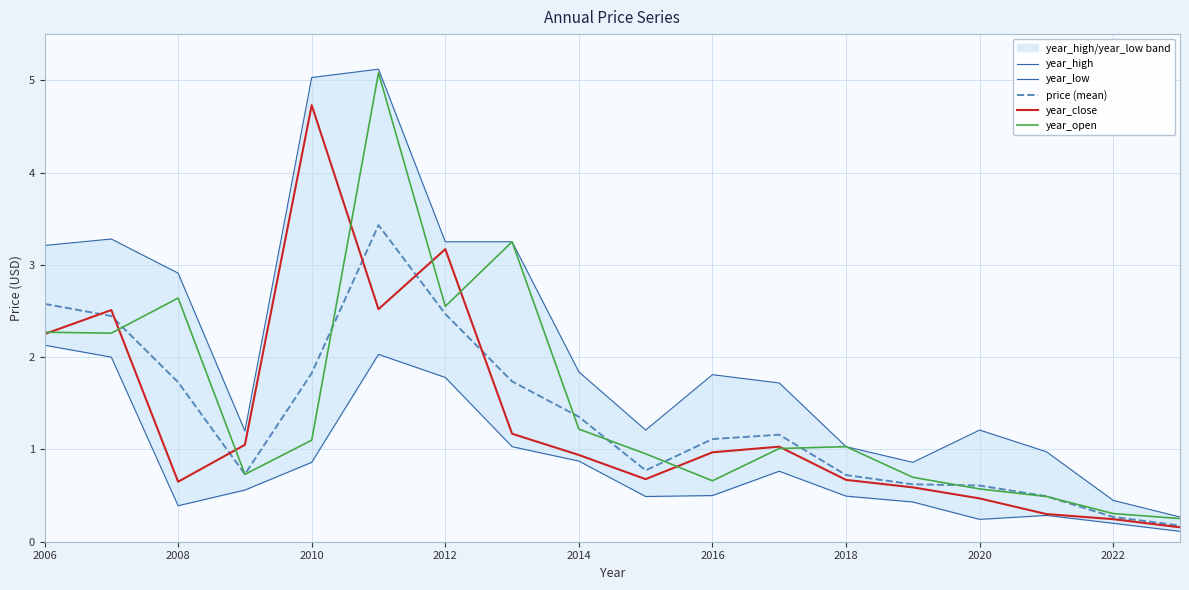

What is the difference between the maximum and minimum values in the year_low series?

2.0